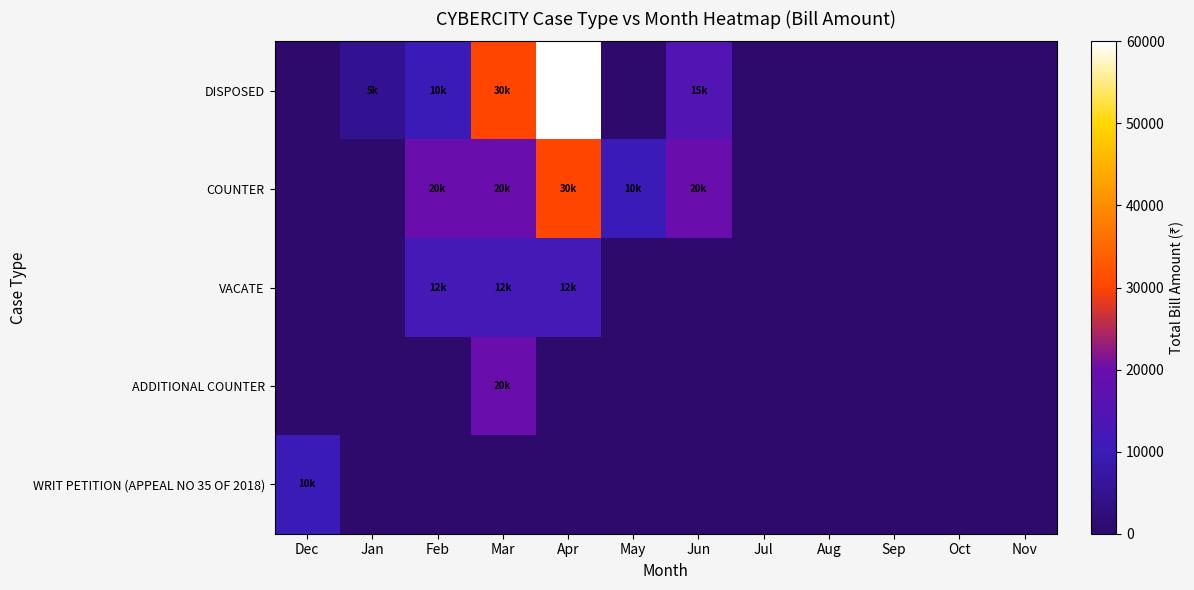

What is the total value across all series at Jun?

35000